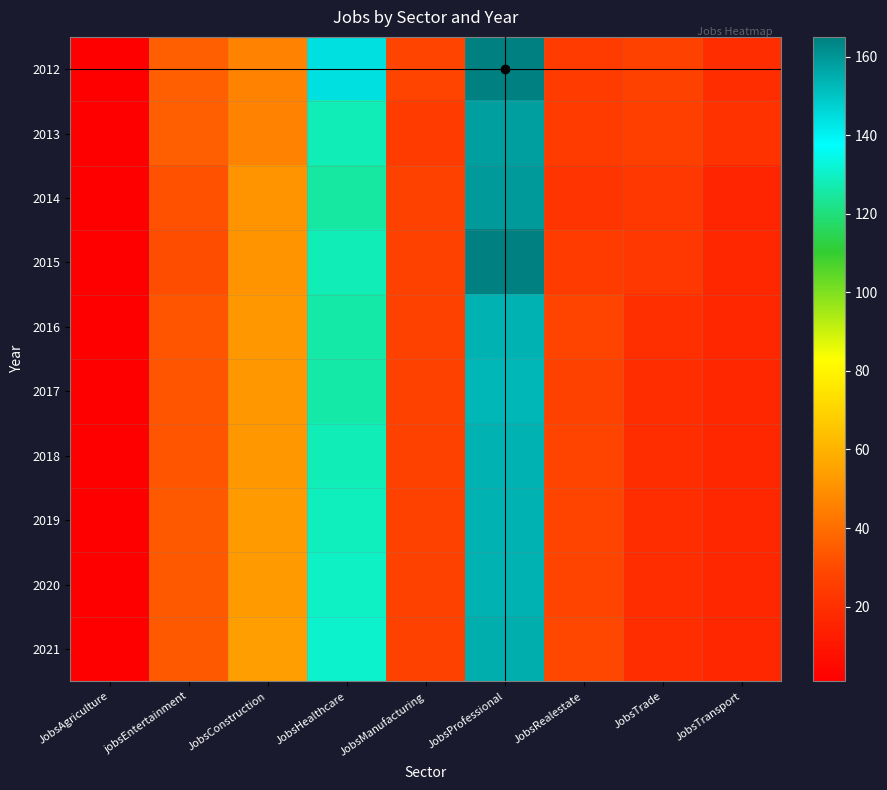

What is the total value across all series at JobsManufacturing?

269